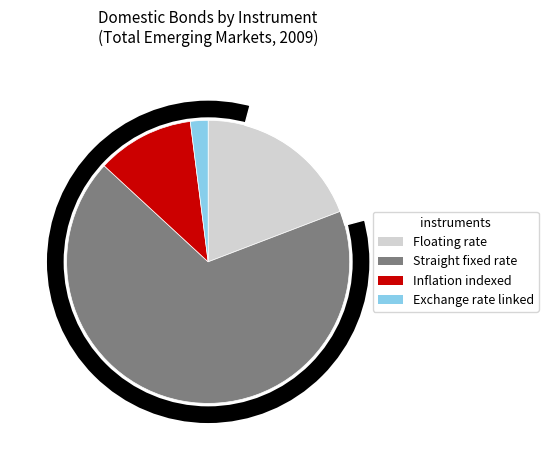

Is it true that India is 0% of the pie?

True